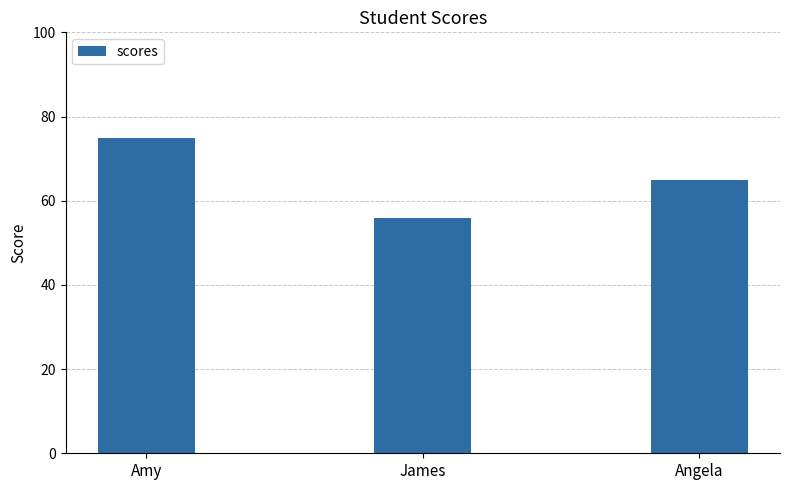

How many values are between 56 and 75?

3